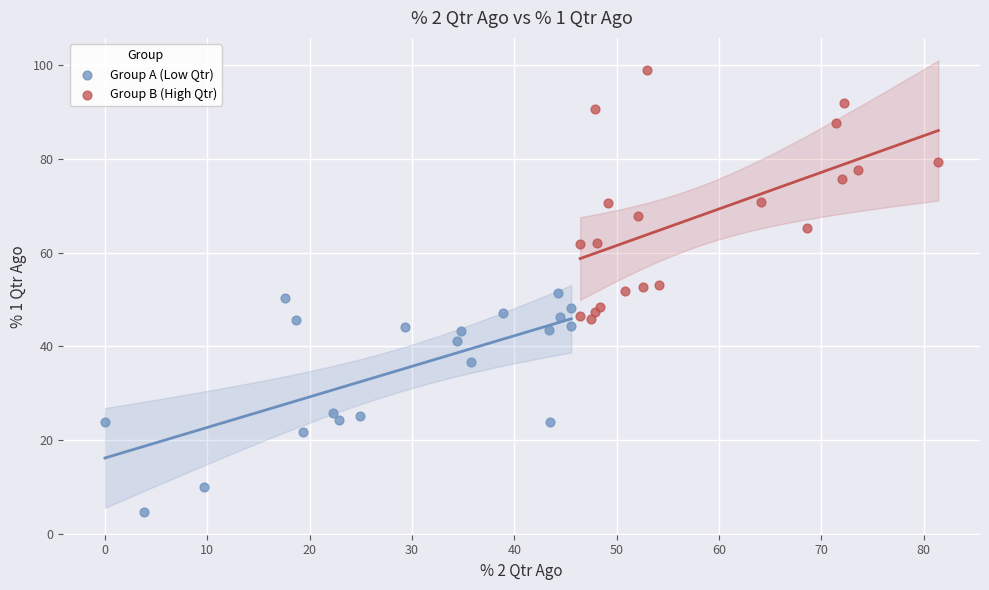

Which series contains the lowest Y value?

Group A (Low Qtr)